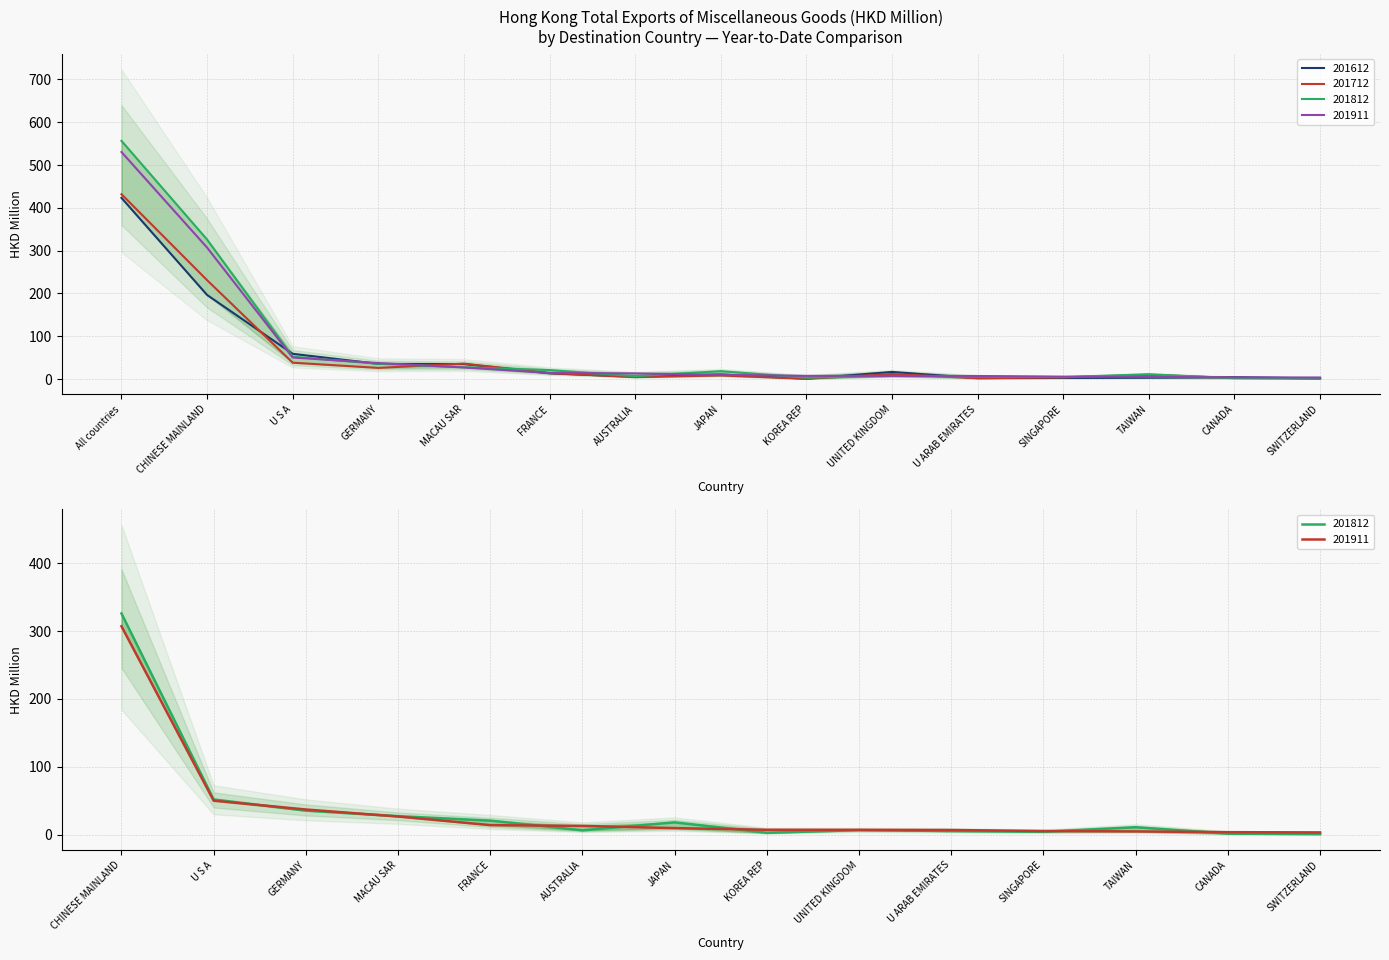

What position from the left is CHINESE MAINLAND?

2